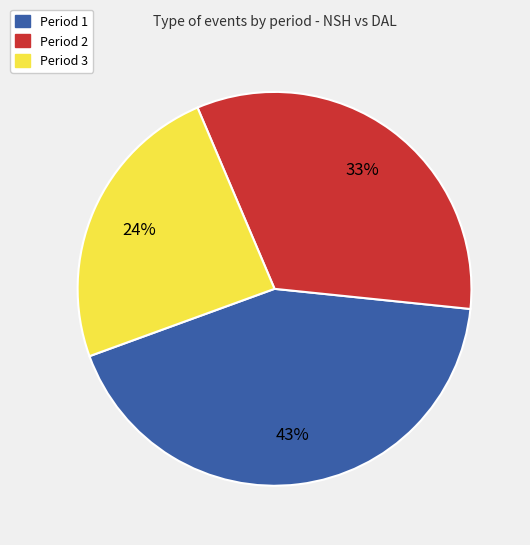

How many segments does this pie chart have?

3